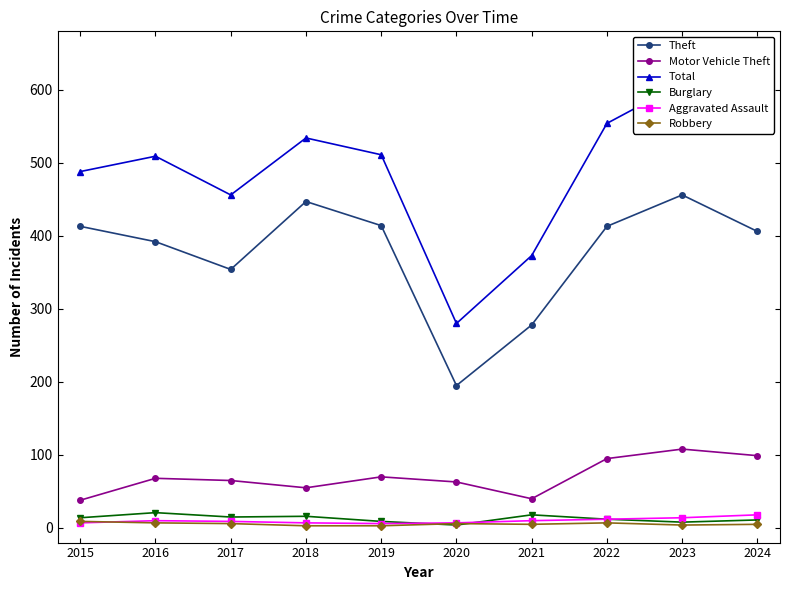

Rank the series at 2016 from lowest to highest value.

Robbery, Aggravated Assault, Burglary, Motor Vehicle Theft, Theft, Total